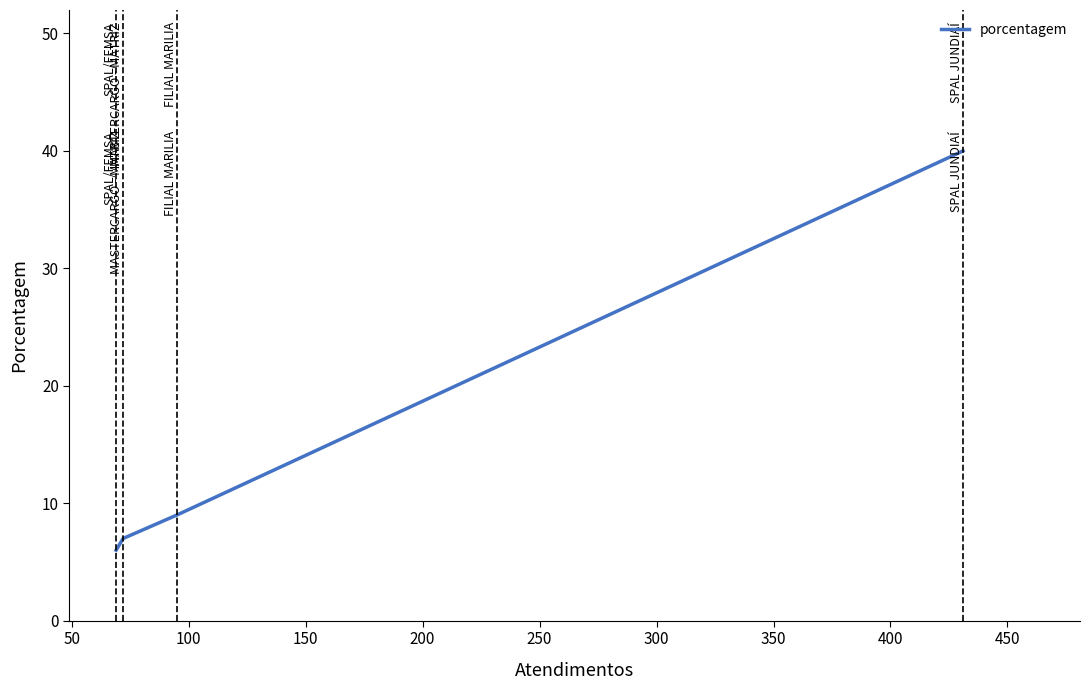

What is the smallest value displayed?

6